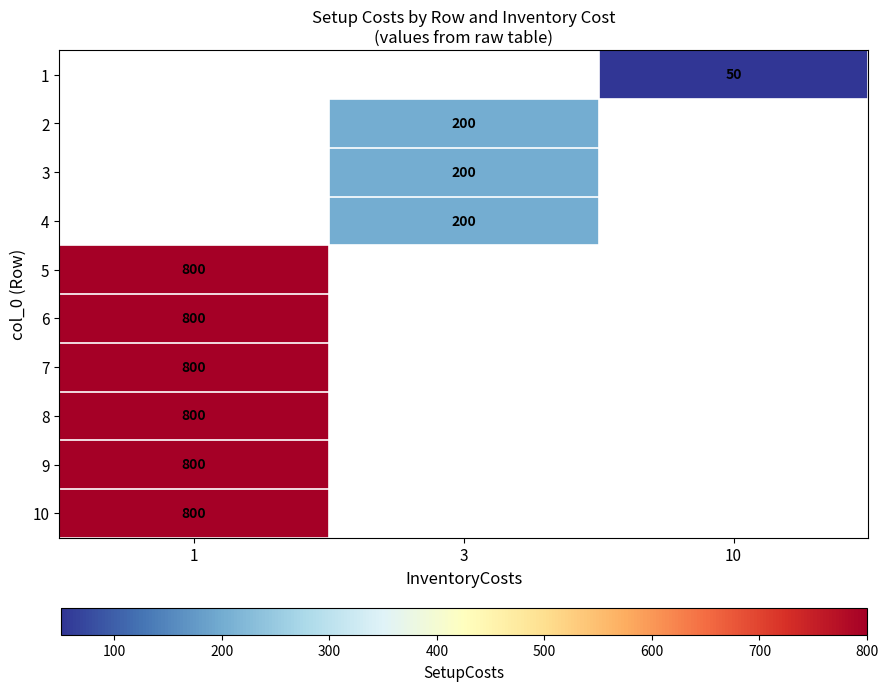

How many categories are shown in the chart?

3